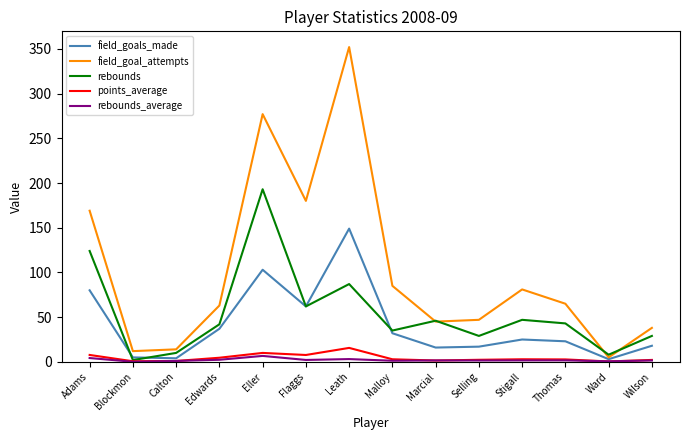

Which series has the largest total across all categories?

field_goal_attempts